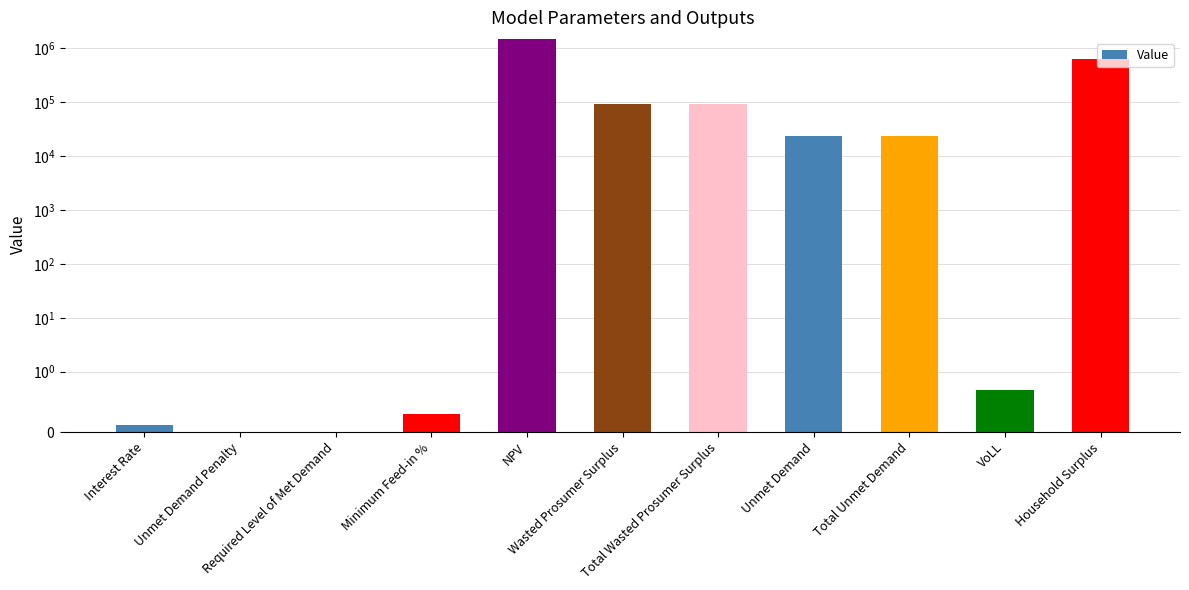

What is the maximum value shown in the chart?

1462344.7